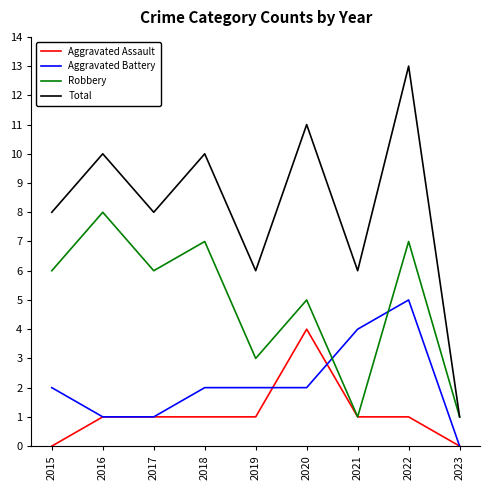

Which series has the widest spread of values?

Total